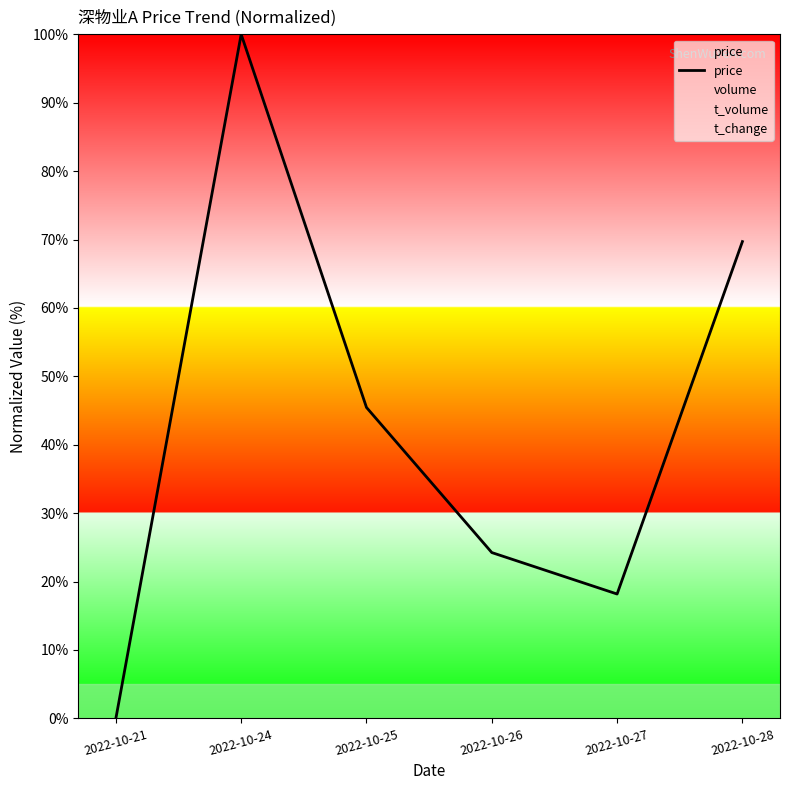

Rank the categories by value from lowest to highest.

2022-10-21, 2022-10-27, 2022-10-26, 2022-10-25, 2022-10-28, 2022-10-24